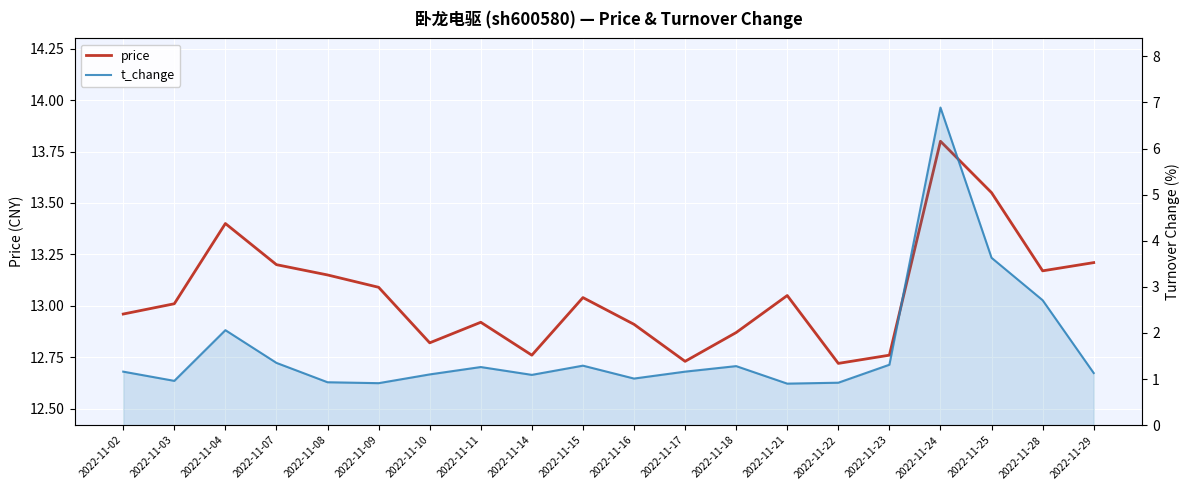

At which label does t_change reach its peak?

2022-11-24